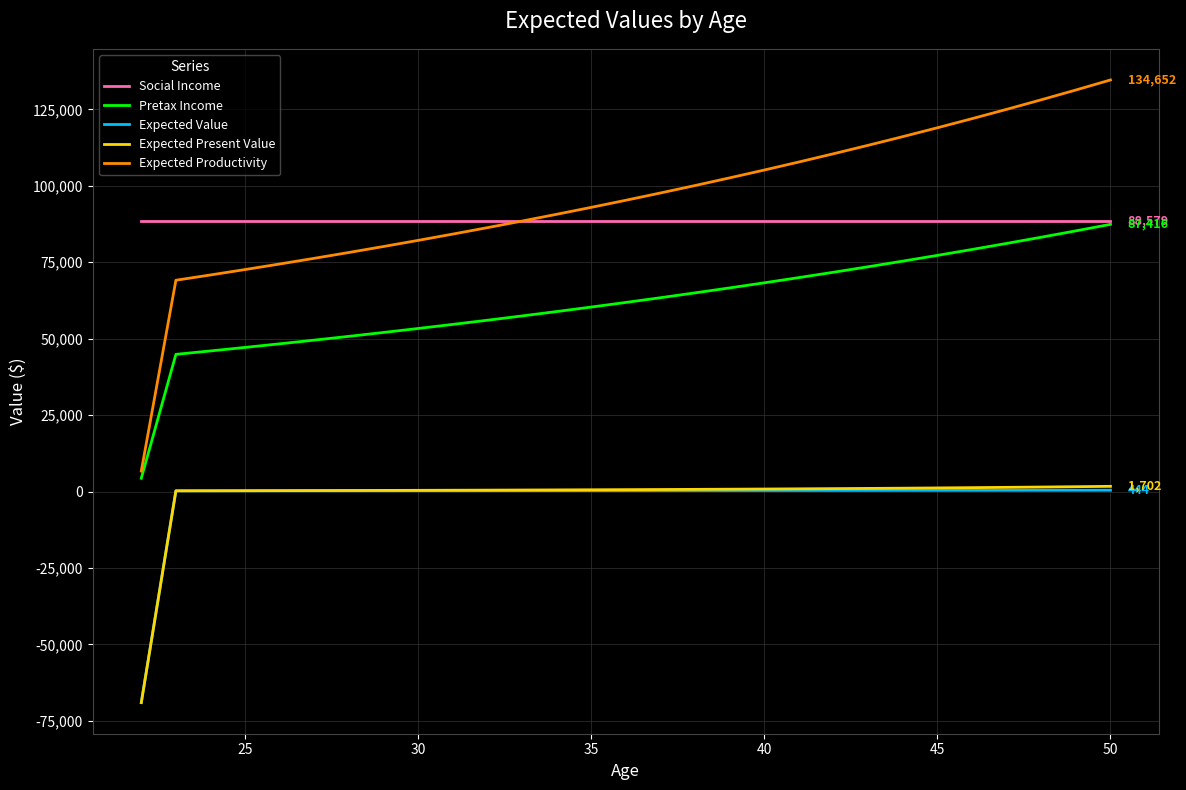

True or false: Expected Productivity and Social Income intersect in this chart.

True